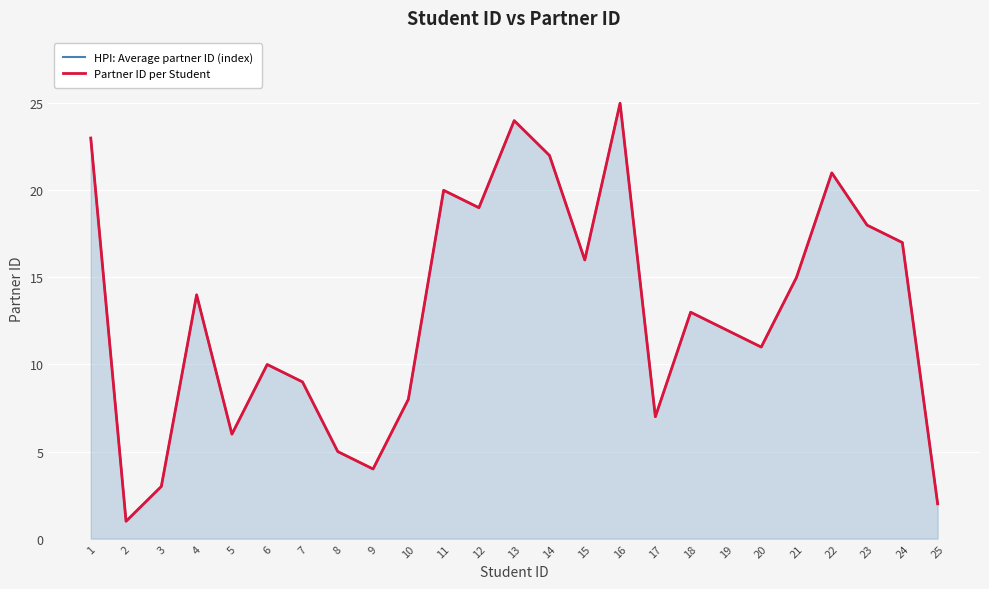

Reading left to right, extract all data points from this chart.

HPI: Average partner ID (index): 1=23	2=1	3=3	4=14	5=6	6=10	7=9	8=5	9=4	10=8	11=20	12=19	13=24	14=22	15=16	16=25	17=7	18=13	19=12	20=11	21=15	22=21	23=18	24=17	25=2
Partner ID per Student: 1=23	2=1	3=3	4=14	5=6	6=10	7=9	8=5	9=4	10=8	11=20	12=19	13=24	14=22	15=16	16=25	17=7	18=13	19=12	20=11	21=15	22=21	23=18	24=17	25=2